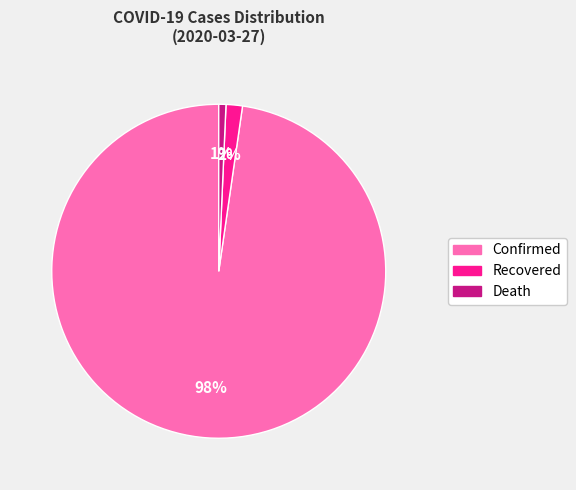

Between Confirmed and Death, which is larger?

Confirmed